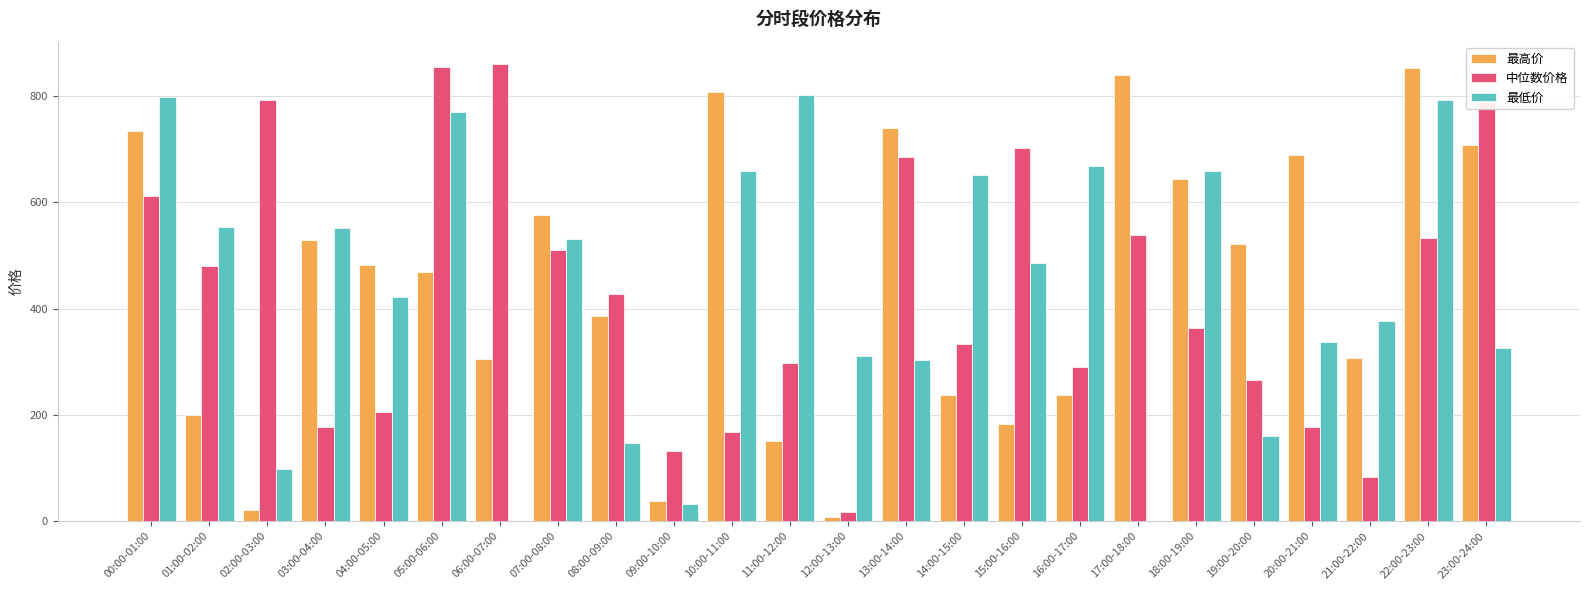

What is the total value across all series at 01:00-02:00?

1232.8